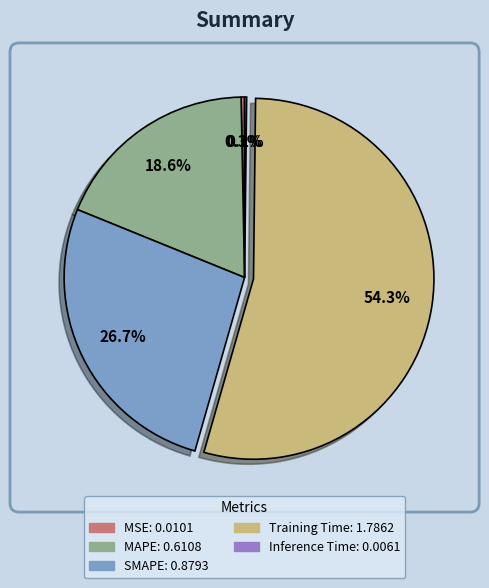

Which category has the biggest portion of the pie?

Training Time